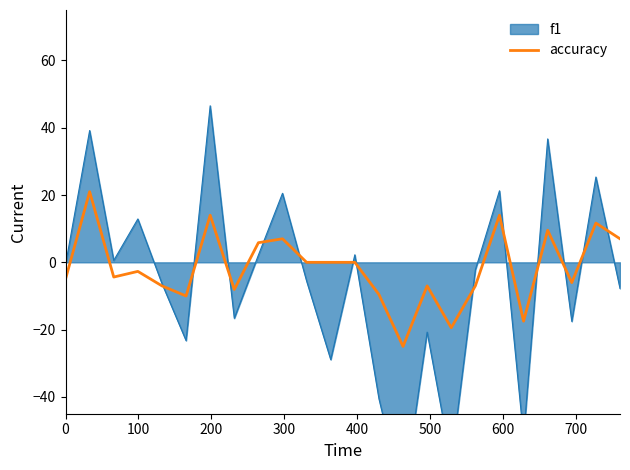

What is the maximum value for accuracy?

21.0